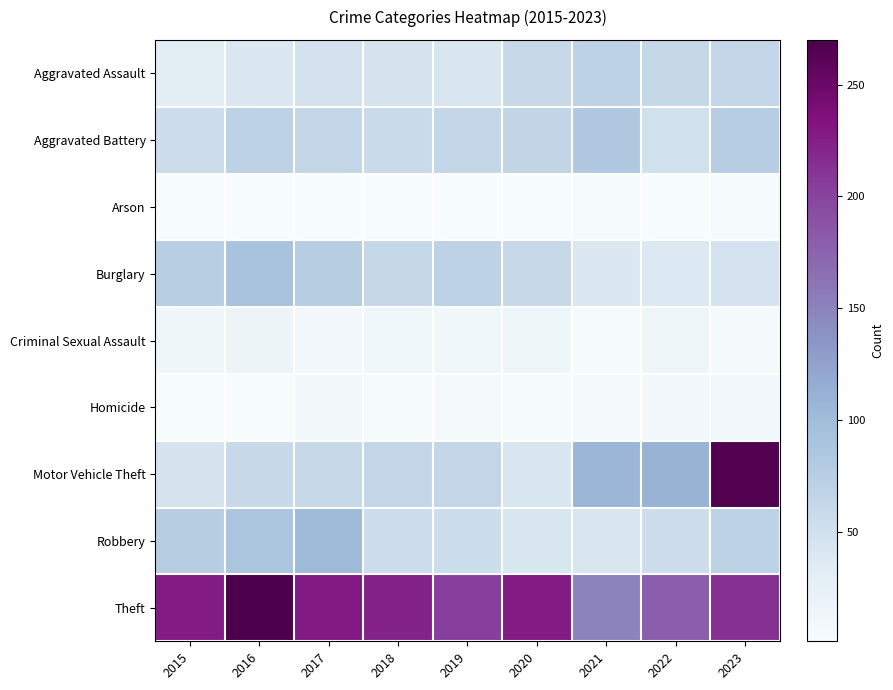

How many distinct data groups are displayed?

9